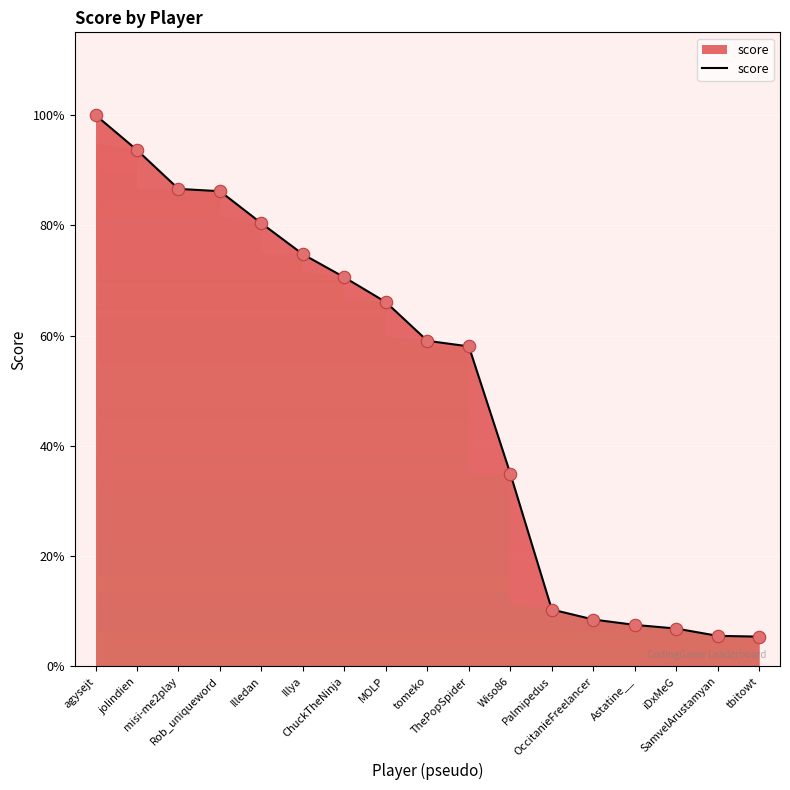

Does the chart have visible grid lines?

Yes